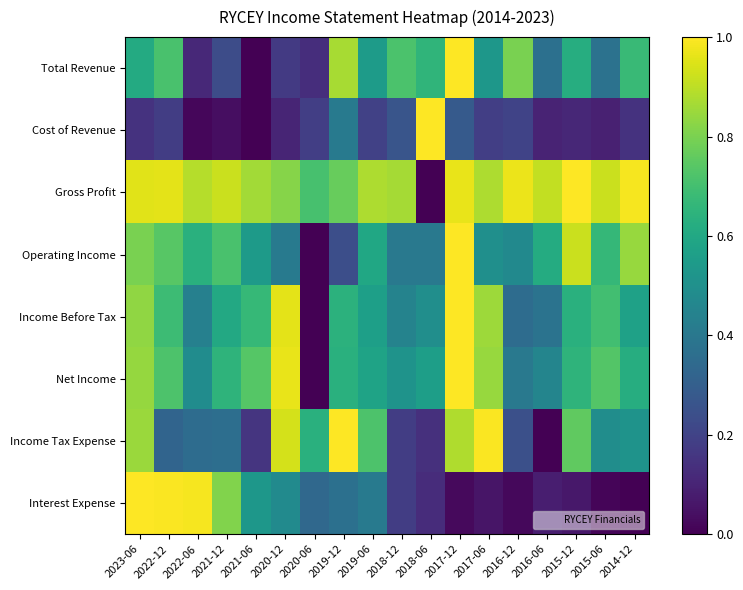

How many data points does each series have?

18